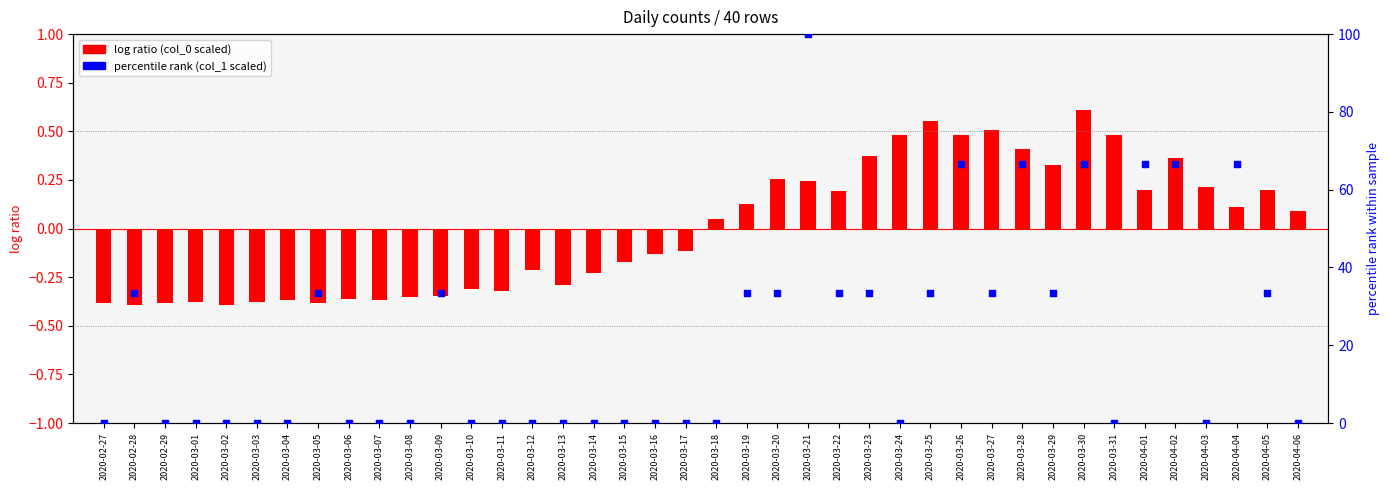

What are all the series names shown in the legend?

log ratio (col_0 scaled), percentile rank (col_1 scaled)